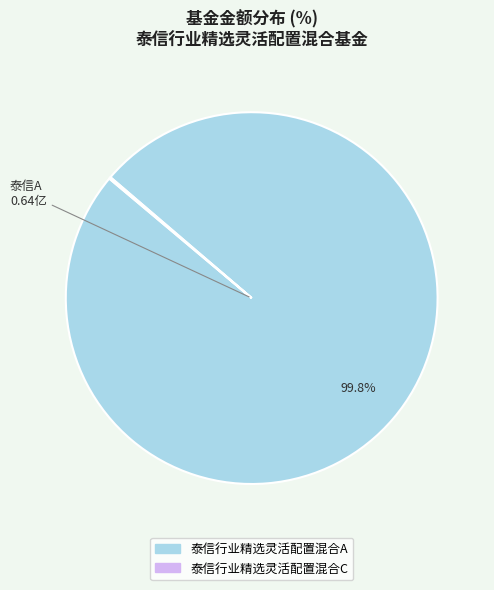

Which category has the biggest portion of the pie?

泰信行业精选灵活配置混合A